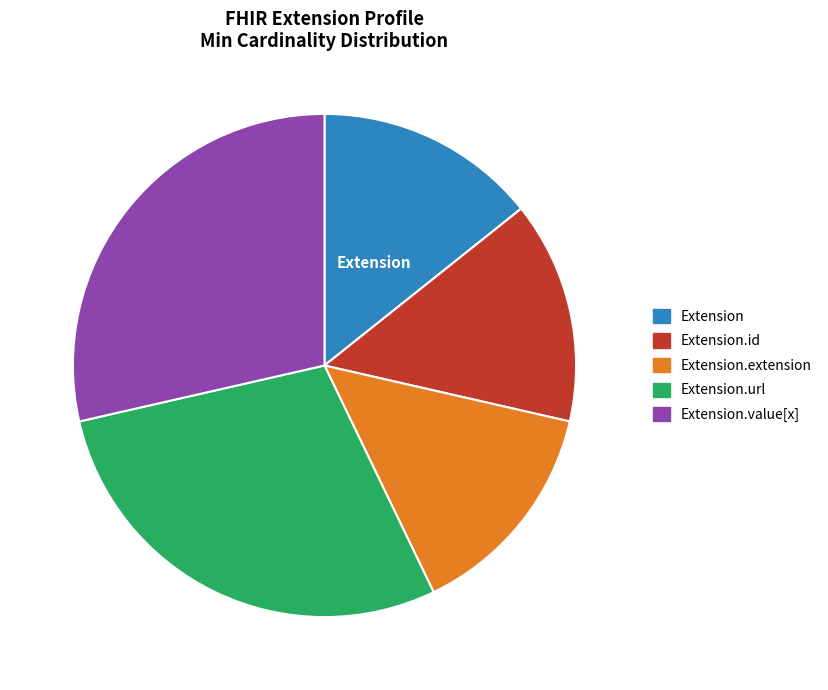

Is Extension the majority of the pie?

No